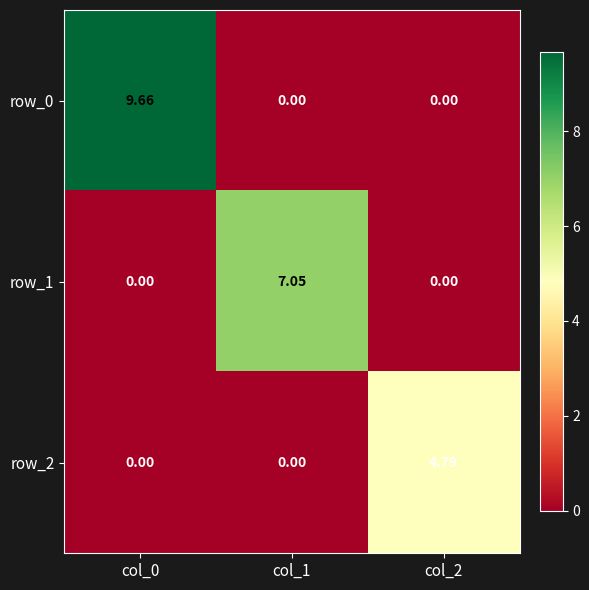

Is the value of row_0 at col_0 greater than the value of row_1 at col_1?

Yes